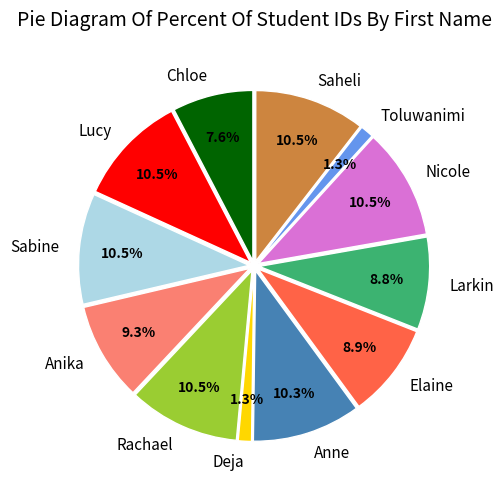

Combined, do Rachael and Deja account for over 50%?

No